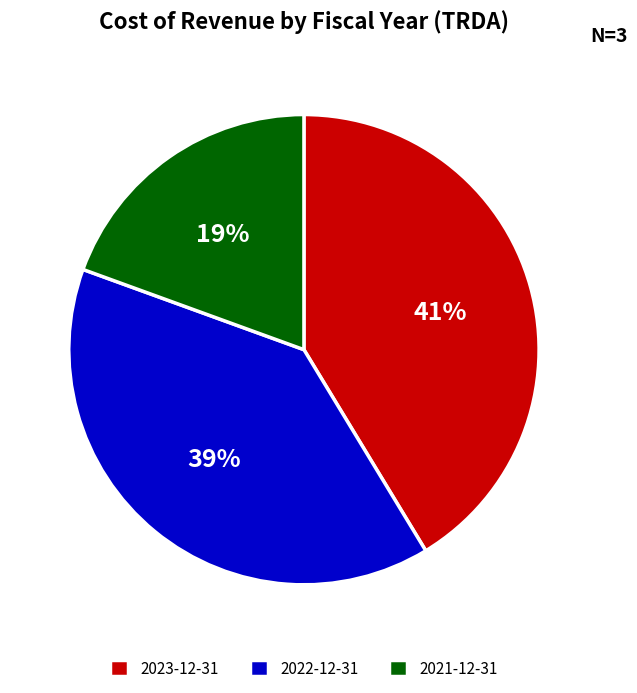

Is the sum of 2021-12-31 and 2022-12-31 greater than half?

Yes